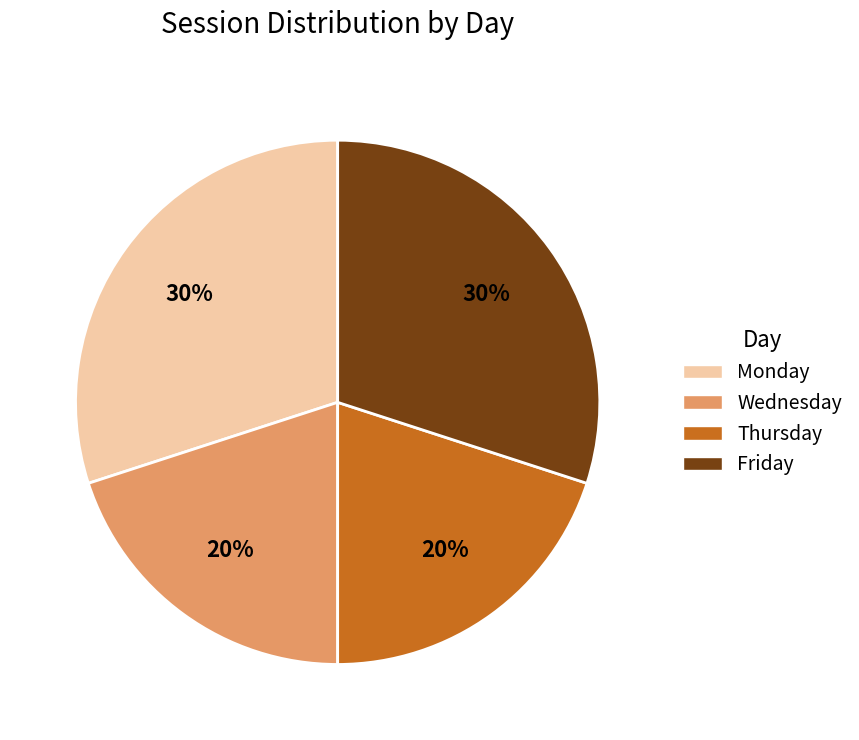

Is Monday the majority of the pie?

No